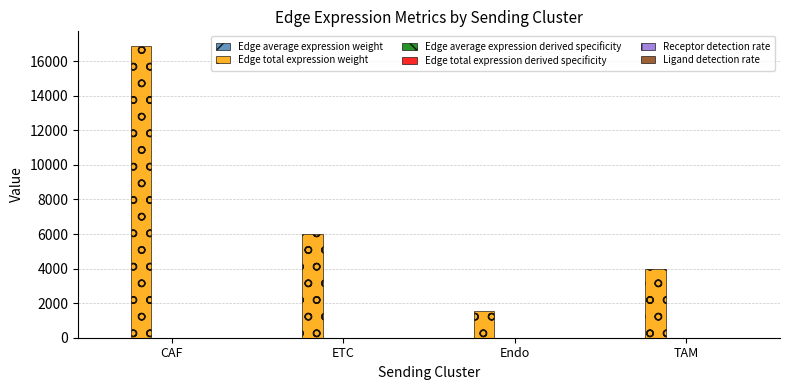

Which label corresponds to the largest value in the chart?

CAF